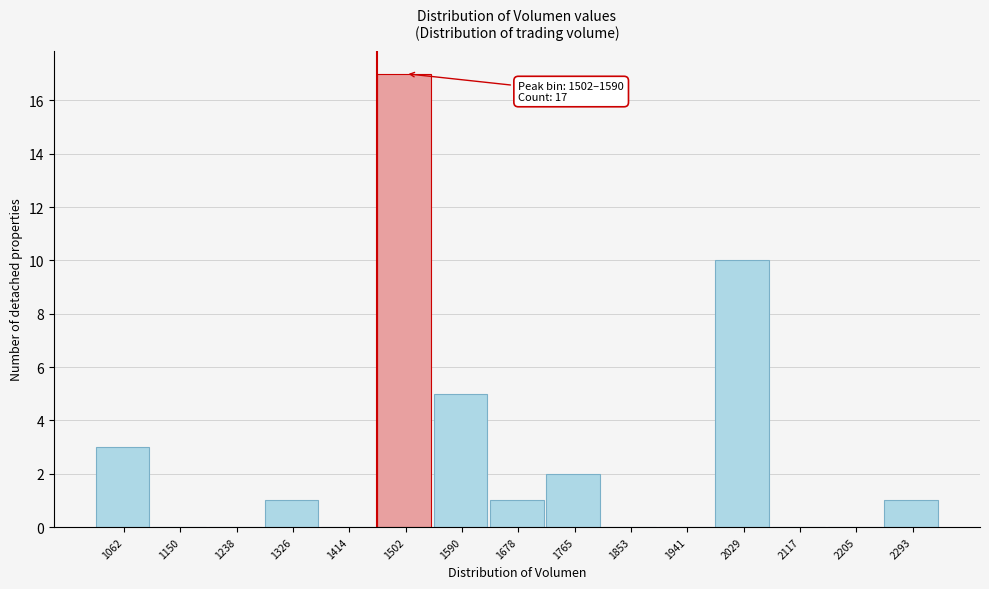

Reading left to right, transcribe all the data shown in this chart.

1062=3	1150=0	1238=0	1326=1	1414=0	1502=17	1590=5	1678=1	1765=2	1853=0	1941=0	2029=10	2117=0	2205=0	2293=1